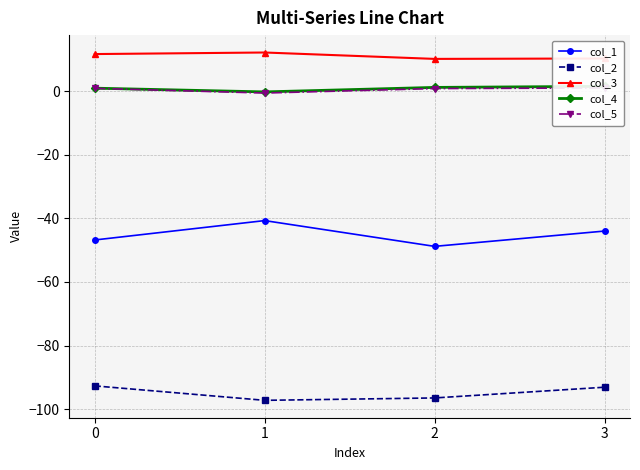

What is the average value of the col_1 series?

-45.1